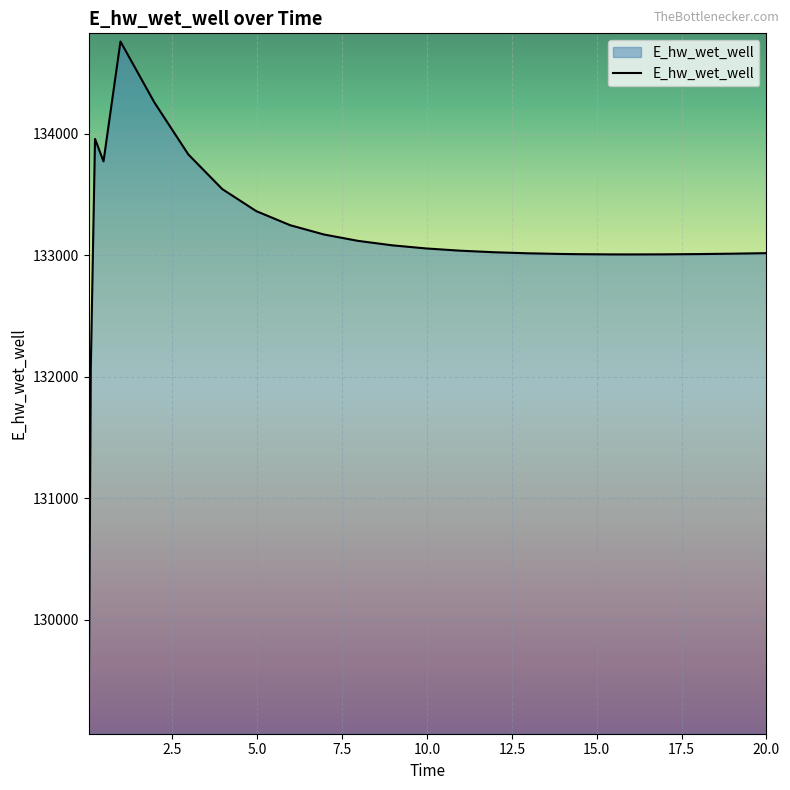

What is the smallest value displayed?

129124.5